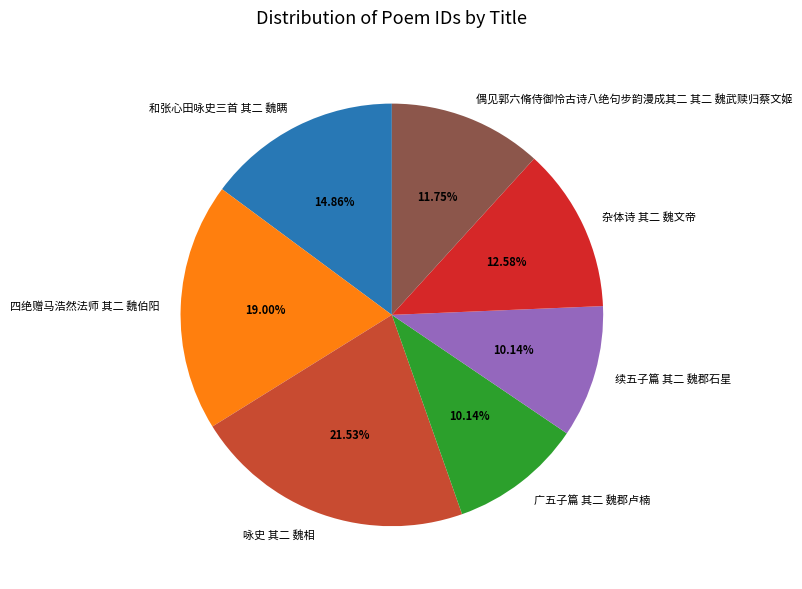

What is the total percentage of 咏史 其二 魏相 and 广五子篇 其二 魏郡卢楠?

31.7%